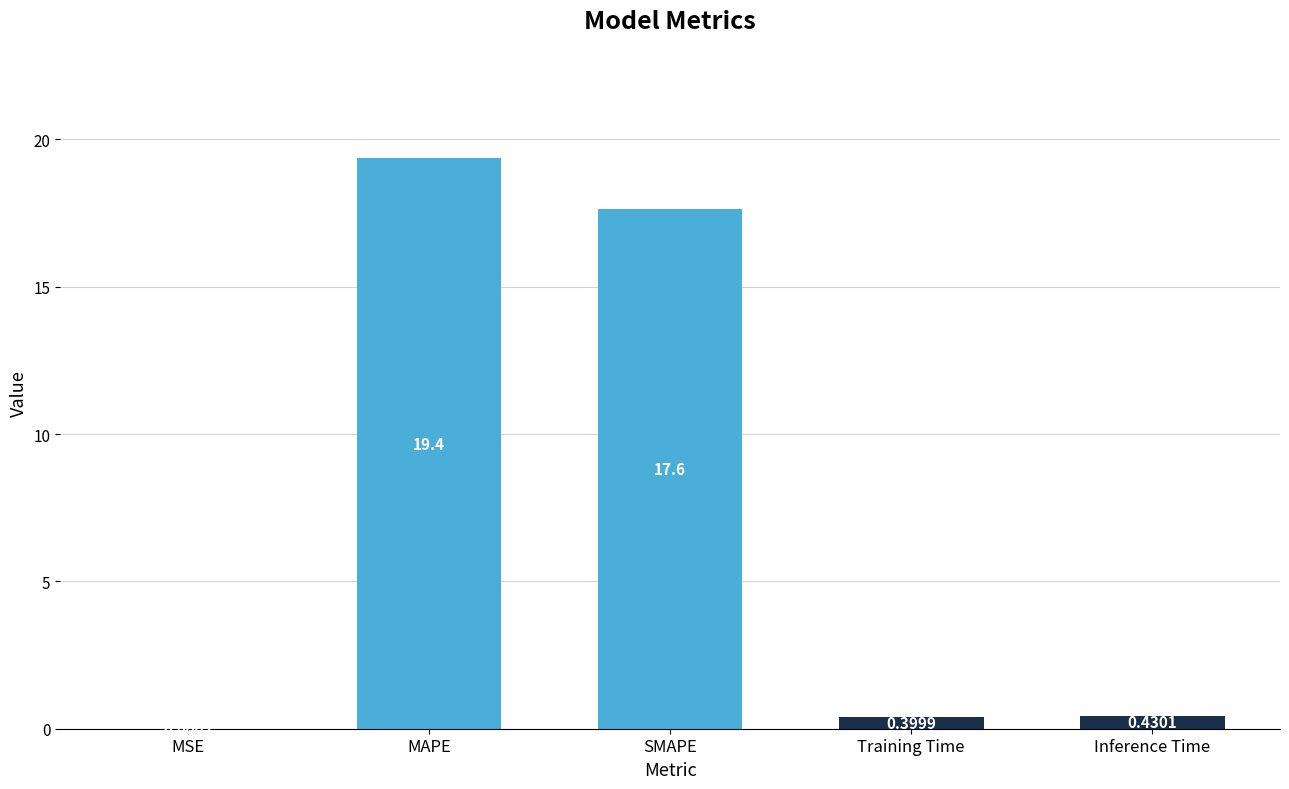

Between Inference Time and MAPE, which is larger?

MAPE